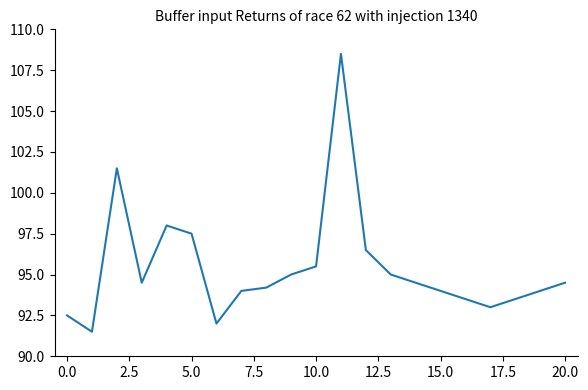

What is the sum of all values?

2003.2